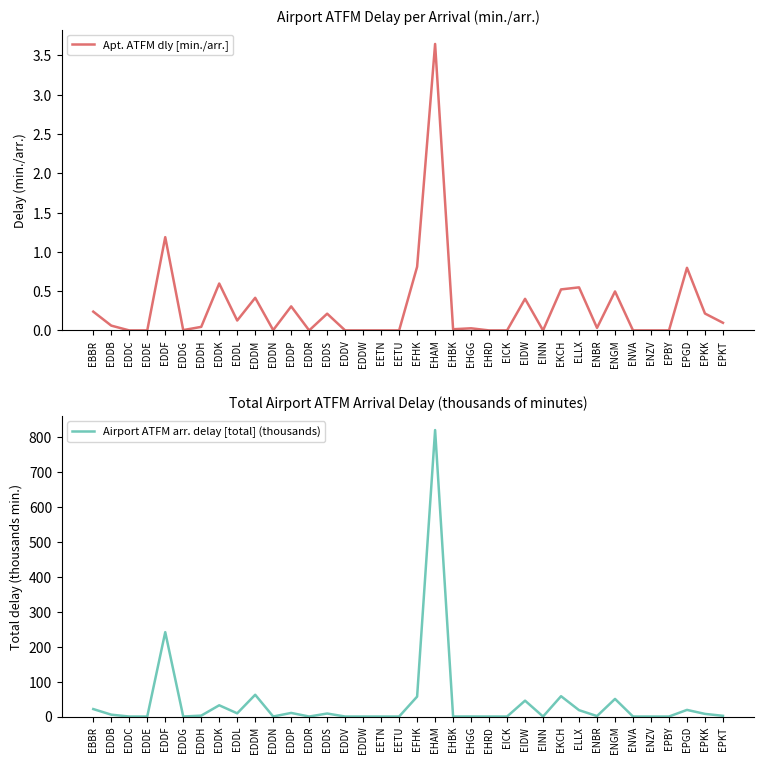

Is it true that Apt. ATFM dly [min./arr.] equals 0.5 at EKCH?

True